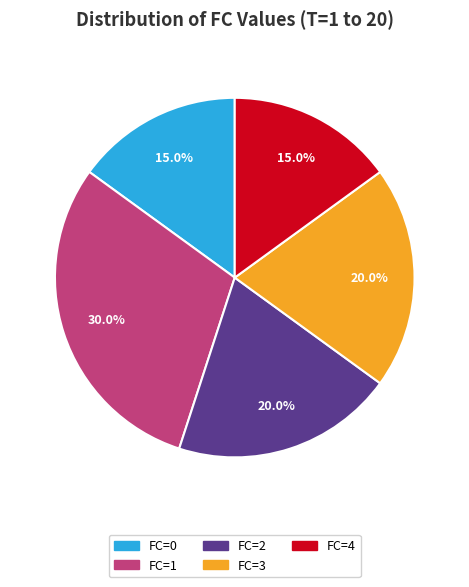

Approximately how many times larger is the value at FC=4 compared to FC=1?

0.5